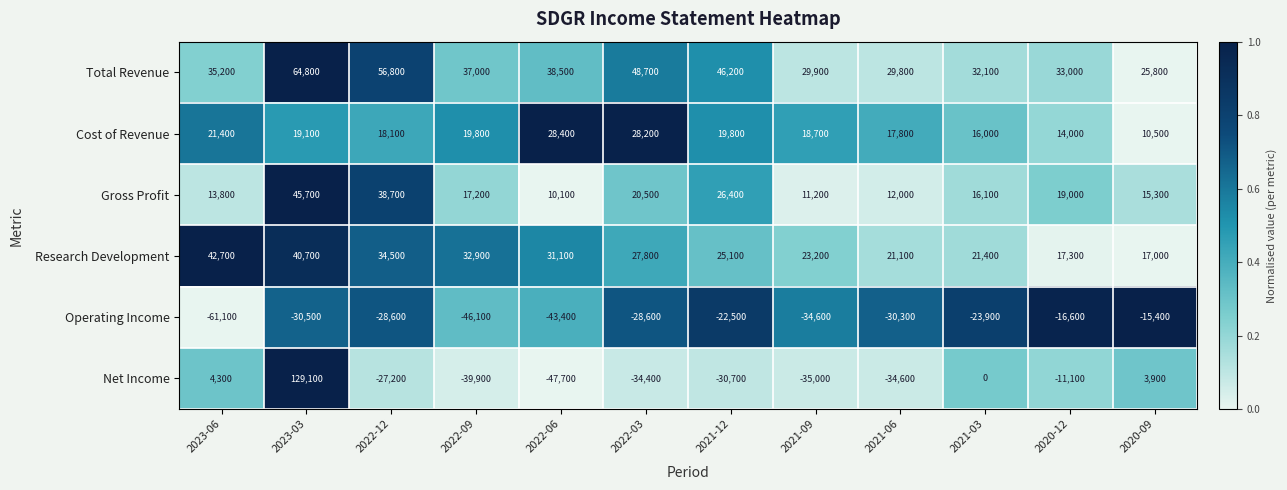

At how many categories does at least one series exceed 0?

12